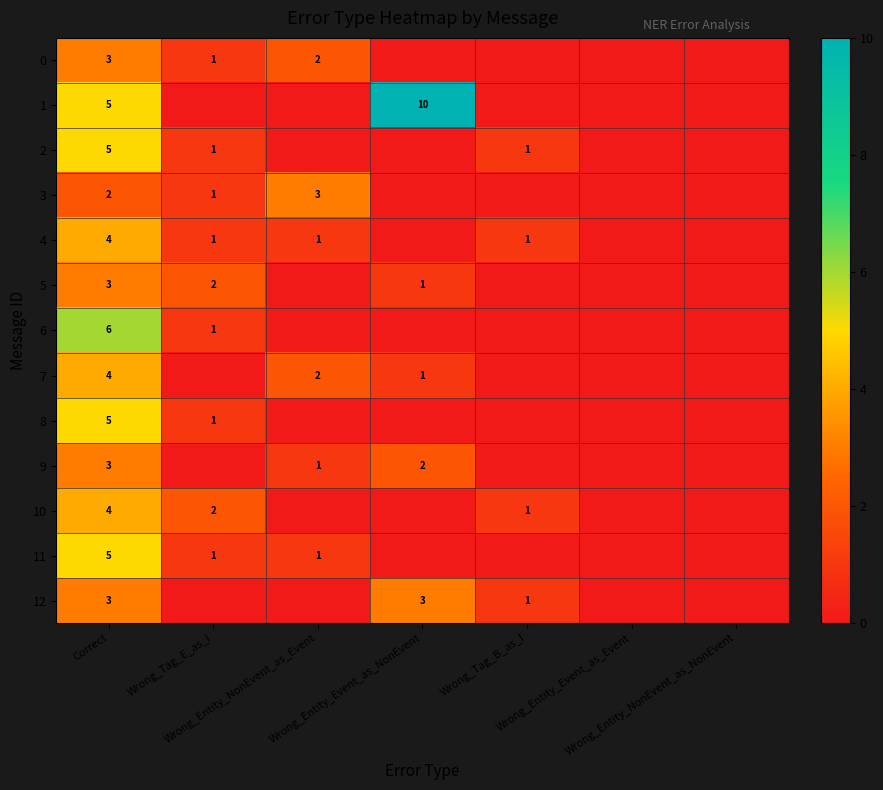

Which series has the largest range (max minus min)?

1